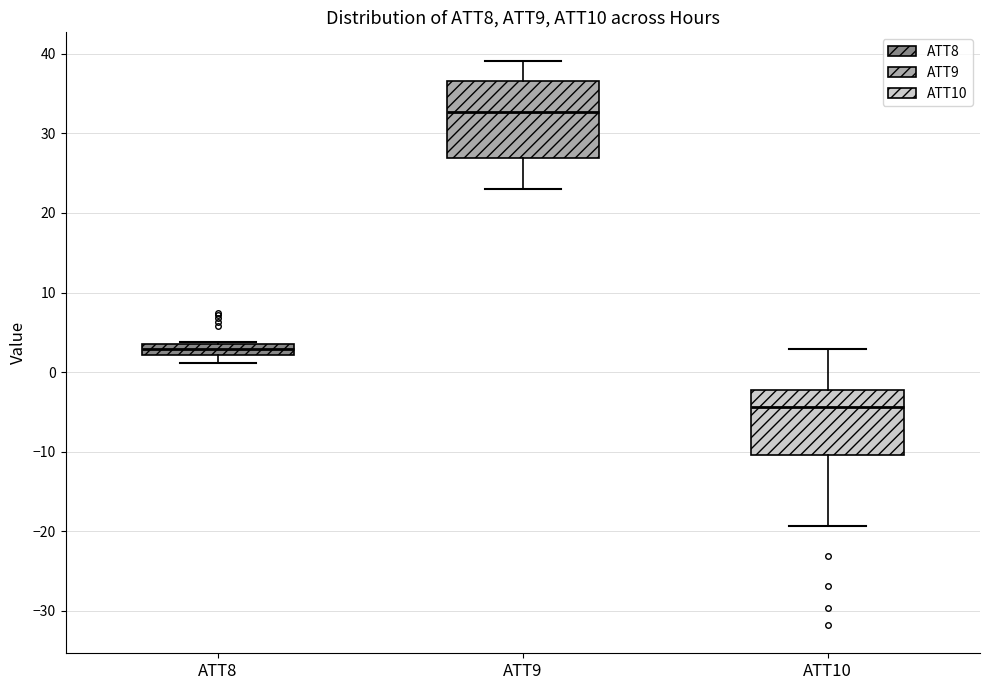

Which box has the lowest median line?

ATT10